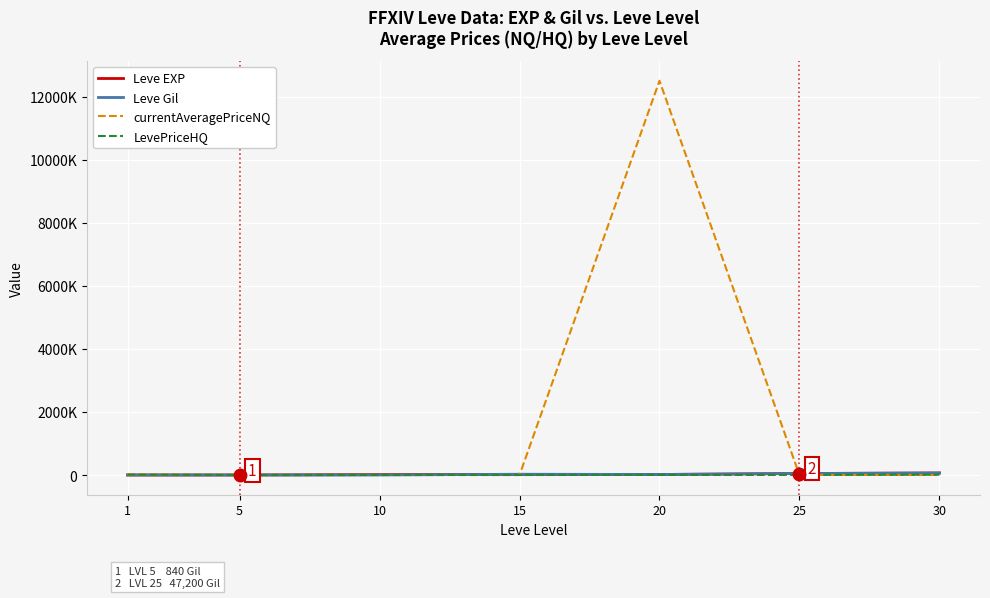

What are all the series names shown in the legend?

Leve EXP, Leve Gil, currentAveragePriceNQ, LevePriceHQ